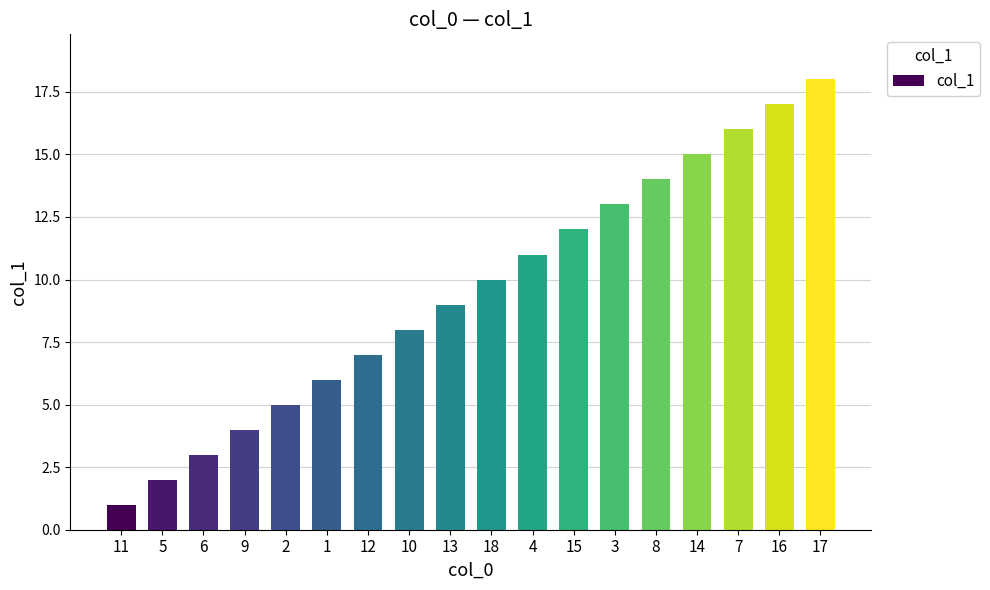

What is the value of the 13th bar from the left?

13